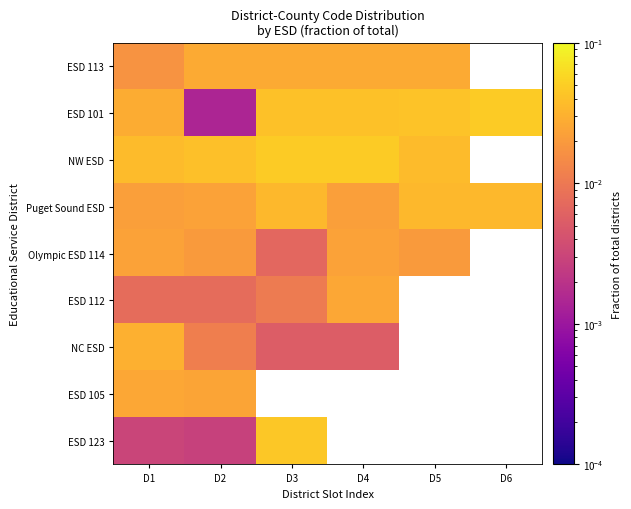

At which category is the sum across all series the highest?

D1